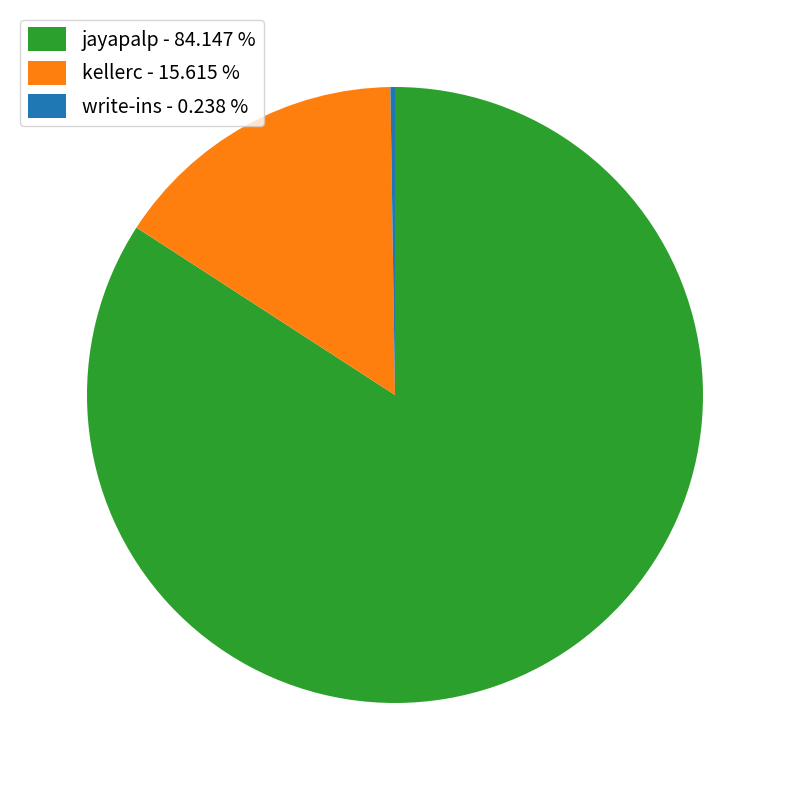

Is there a majority slice in this chart?

Yes